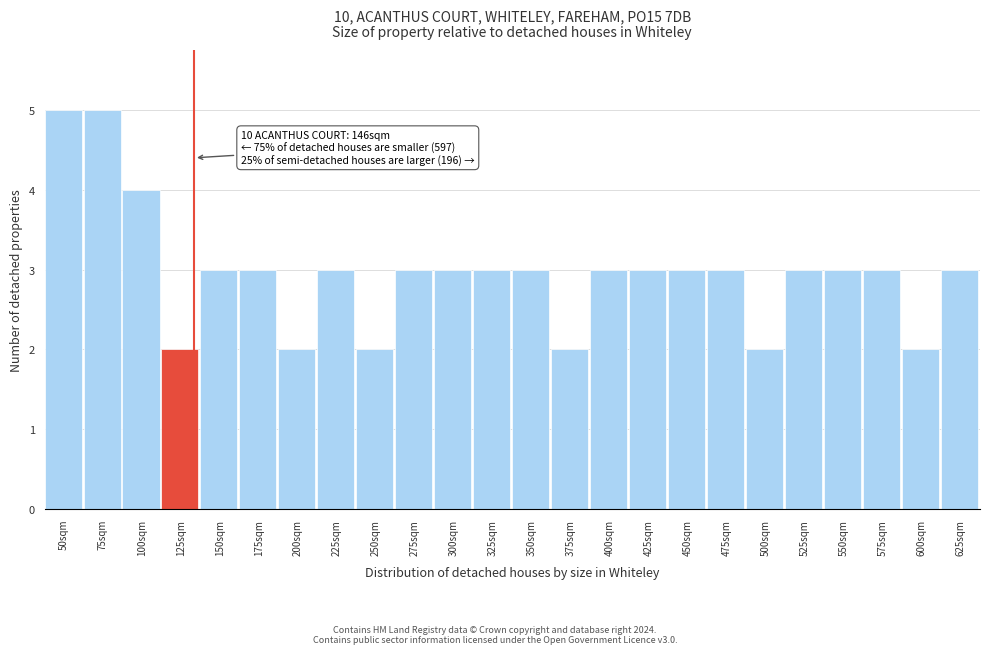

Reading left to right, list all the values displayed in this chart.

5	5	4	2	3	3	2	3	2	3	3	3	3	2	3	3	3	3	2	3	3	3	2	3